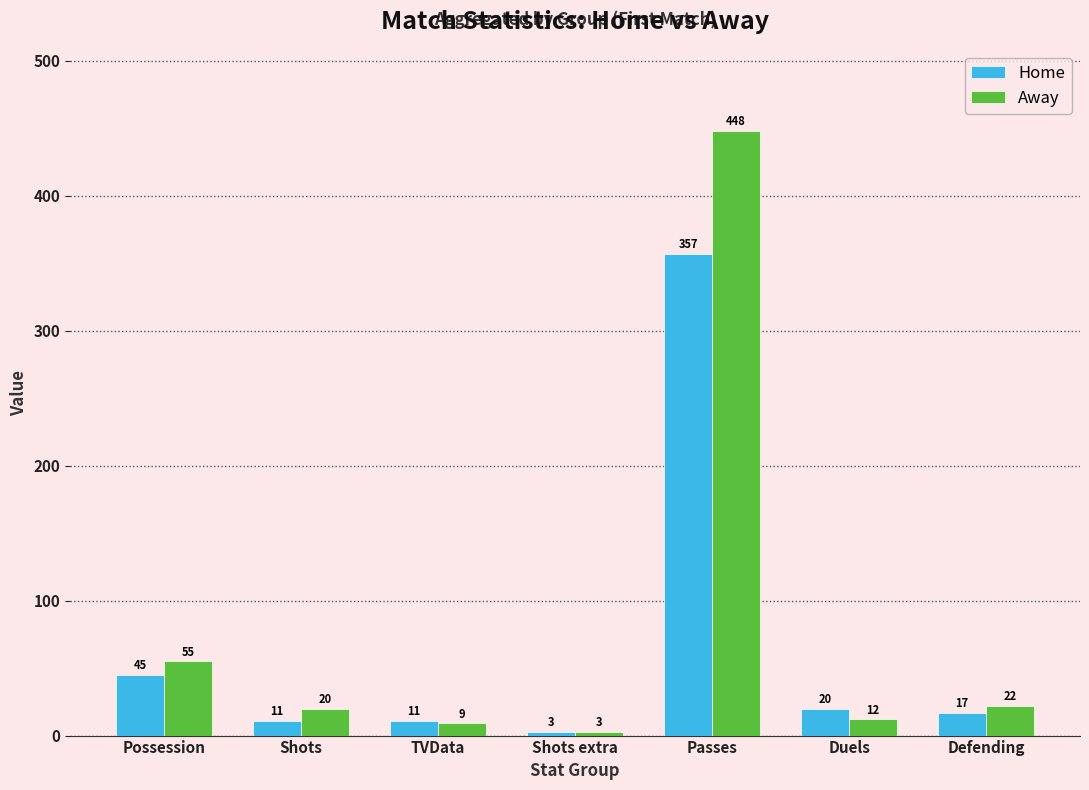

How many data points does each series have?

7